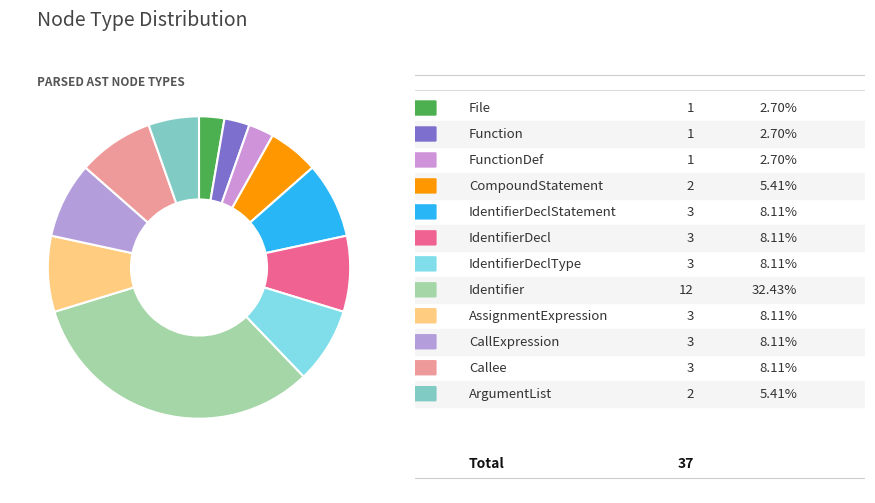

Is there any slice that represents more than half of the pie?

No